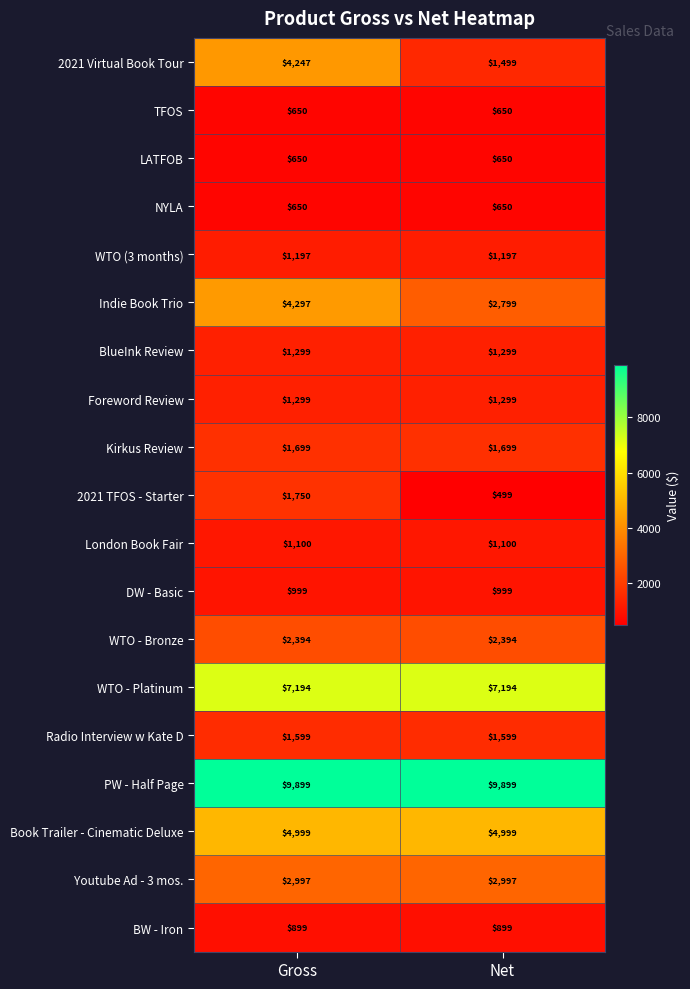

How many distinct data groups are displayed?

19